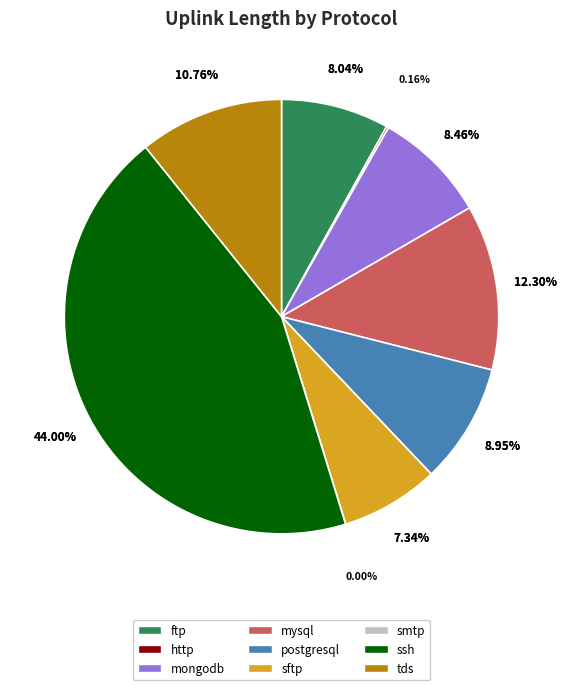

To the nearest percent, what is the difference between the largest and smallest slice percentages?

44%